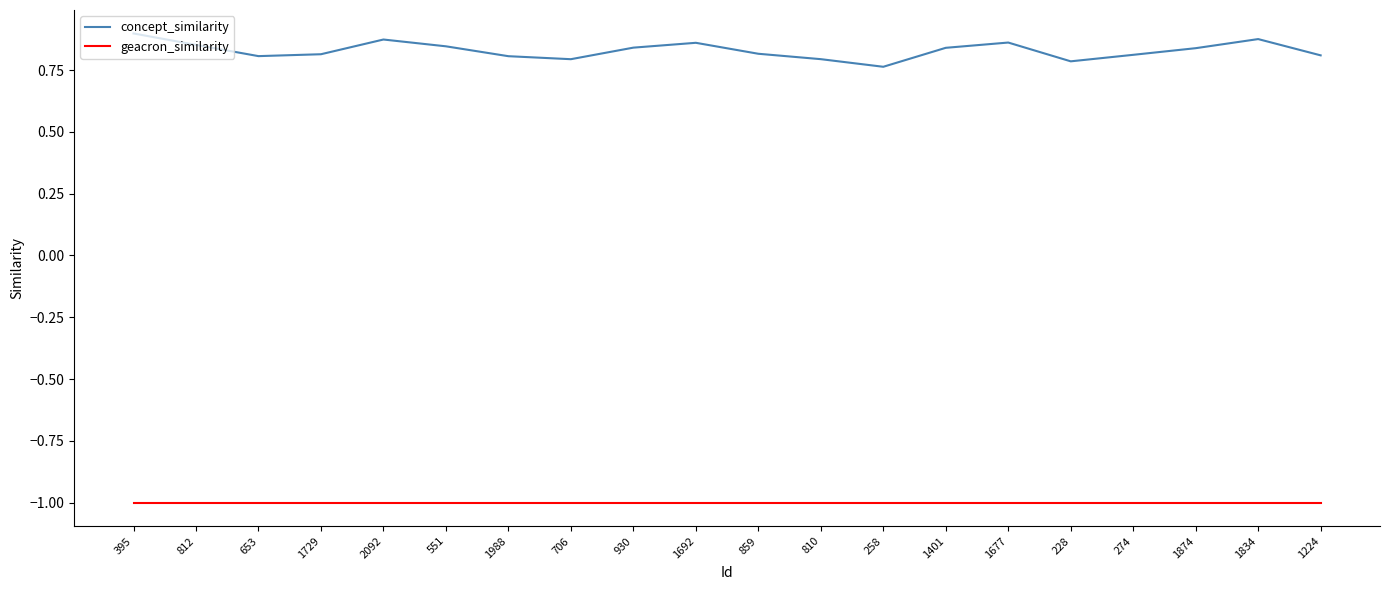

What is the average value of the geacron_similarity series?

-1.0